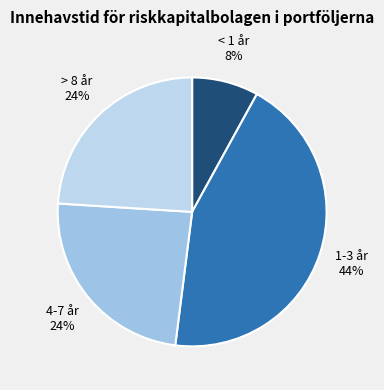

Is there a majority slice in this chart?

No